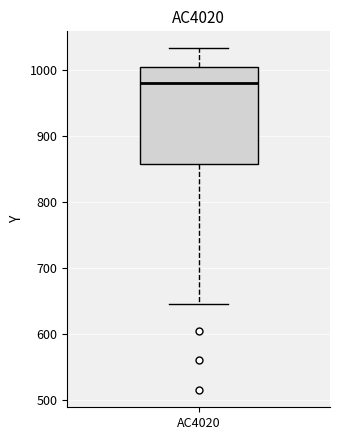

Where does the upper whisker of the box for AC4020 end on the y-axis? The values are not printed on the chart, so give them approximately, as read against the axis.

1030